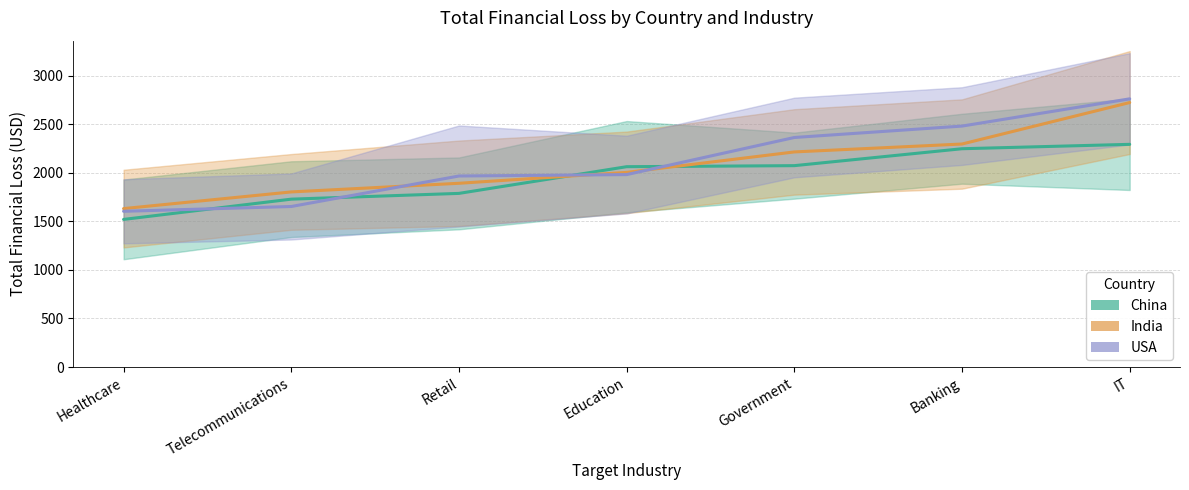

Between Telecommunications and Government, which series saw the biggest shift?

USA